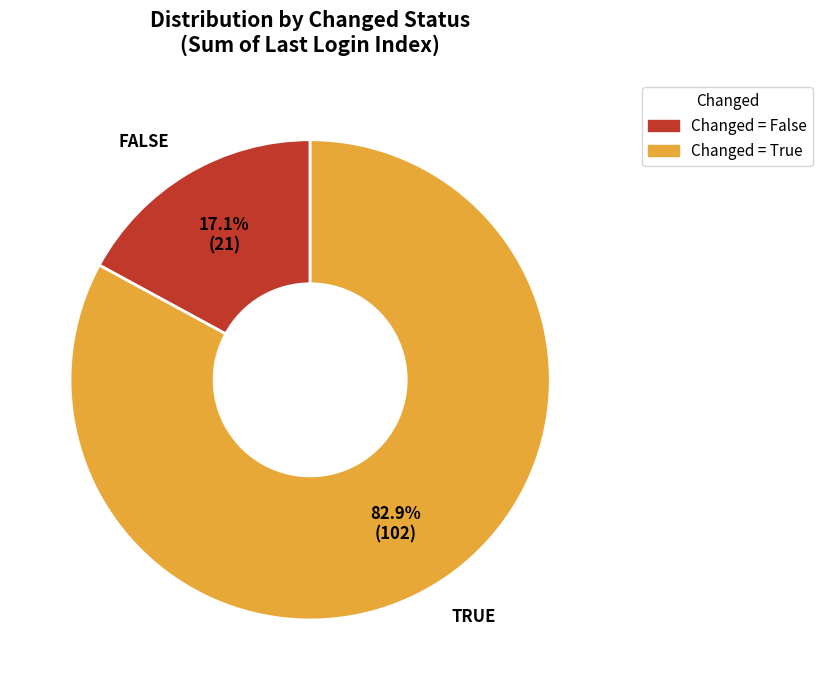

Does any single category account for the majority?

Yes